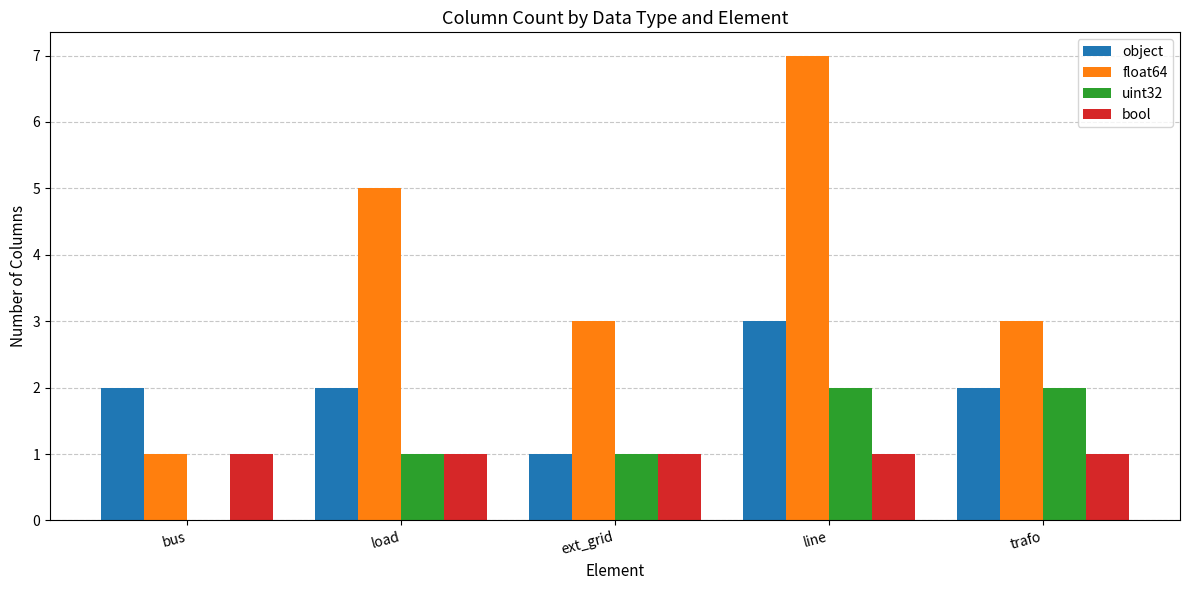

What is the average value of the float64 series?

4